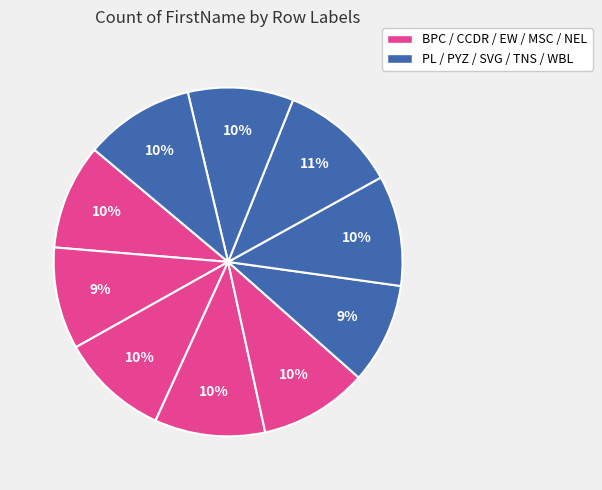

To the nearest percent, what is the average slice percentage?

10%